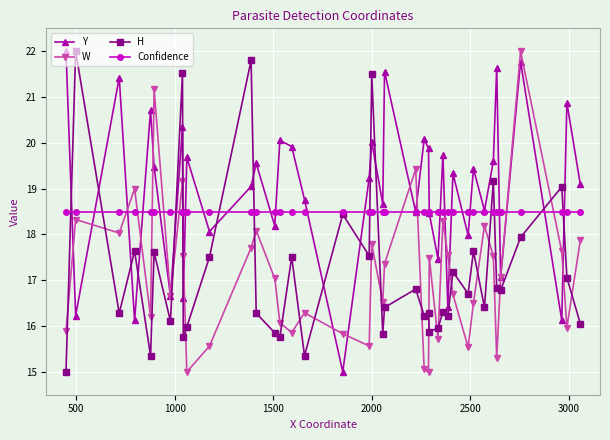

In W, how many points are higher than both neighbors (excluding endpoints)?

12